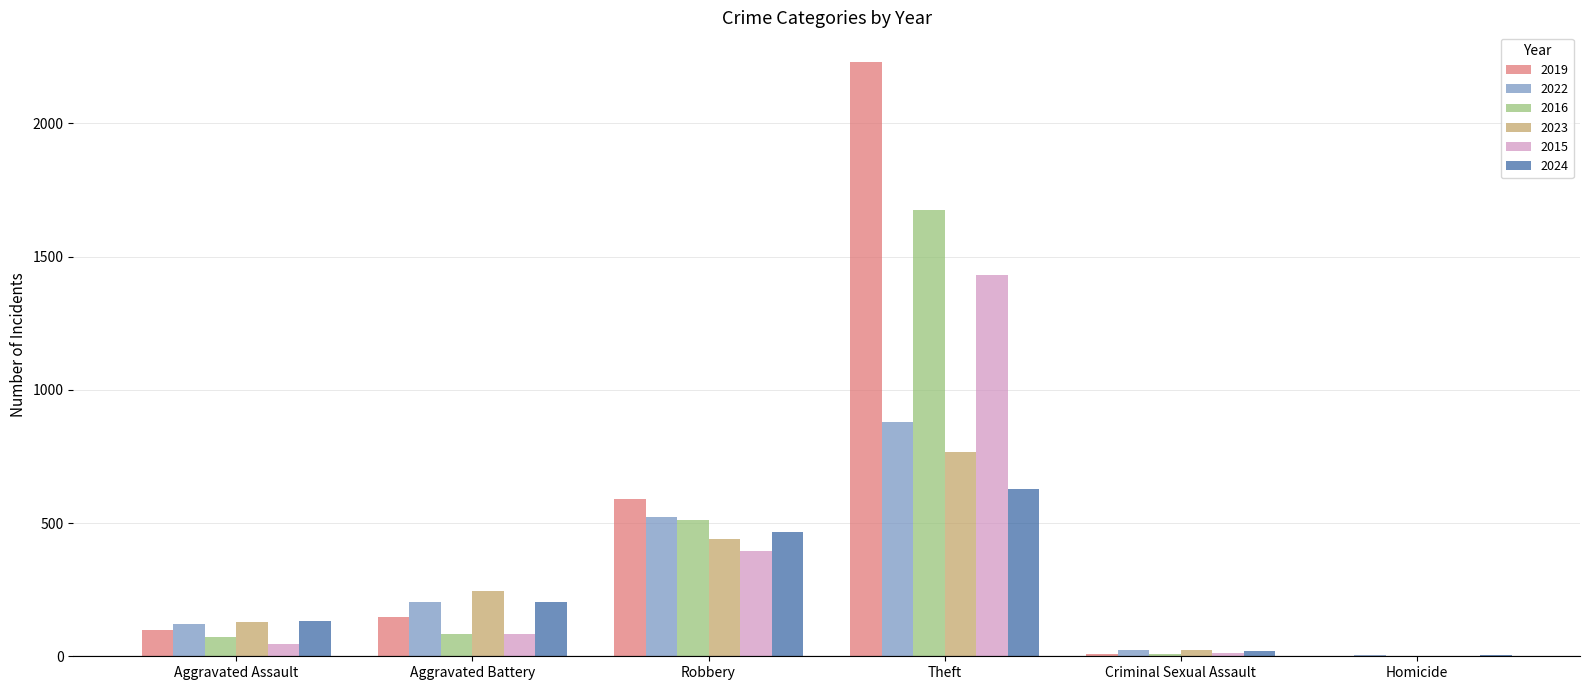

Is it true that 2016 equals 164 at Robbery?

False